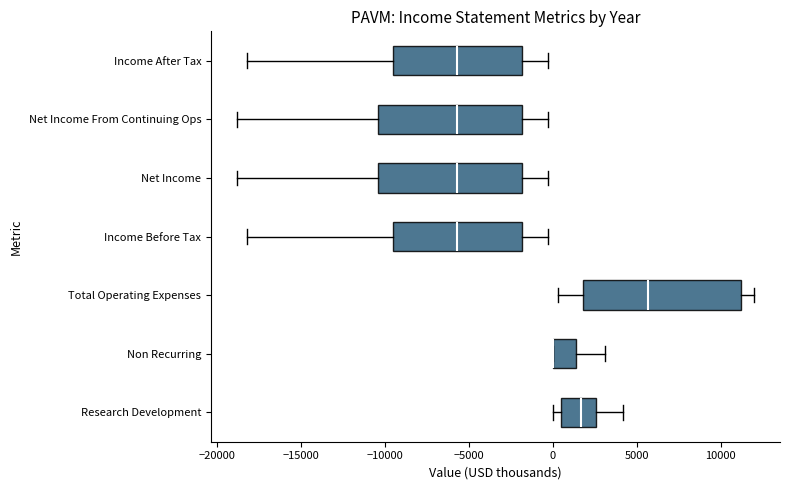

Reading bottom to top, transcribe this box plot: for each box, give where its median line is, the range the box spans, and where its two whiskers end, as read against the x-axis. The values are not printed on the chart, so give them approximately, as read against the axis.

Research Development: median 1500, box 500 to 2500, whiskers 0 to 4000
Non Recurring: median 0 (drawn on the box's left edge), box 0 to 1500, whiskers 0 to 3000
Total Operating Expenses: median 5500, box 2000 to 11000, whiskers 500 to 12000
Income Before Tax: median -5500, box -9500 to -2000, whiskers -18000 to -500
Net Income: median -5500, box -10500 to -2000, whiskers -19000 to -500
Net Income From Continuing Ops: median -5500, box -10500 to -2000, whiskers -19000 to -500
Income After Tax: median -5500, box -9500 to -2000, whiskers -18000 to -500